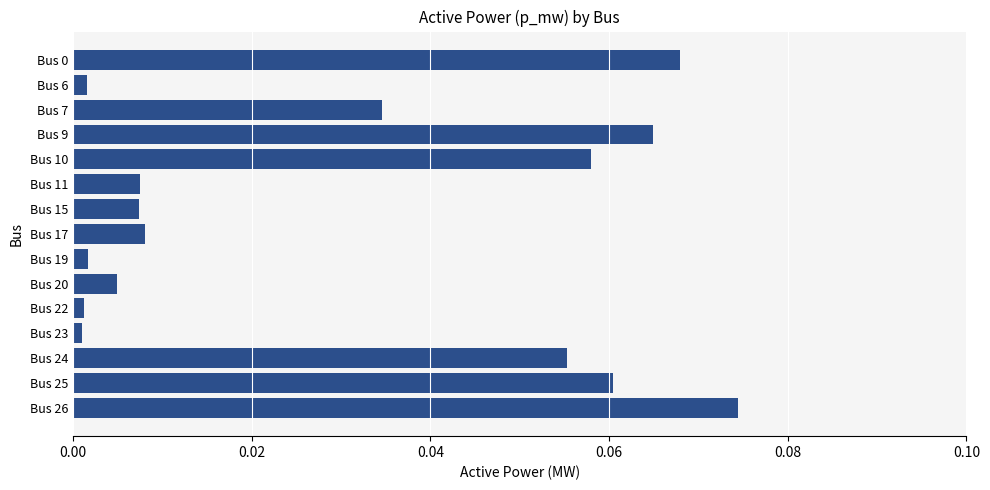

Which label corresponds to the largest value in the chart?

Bus 26